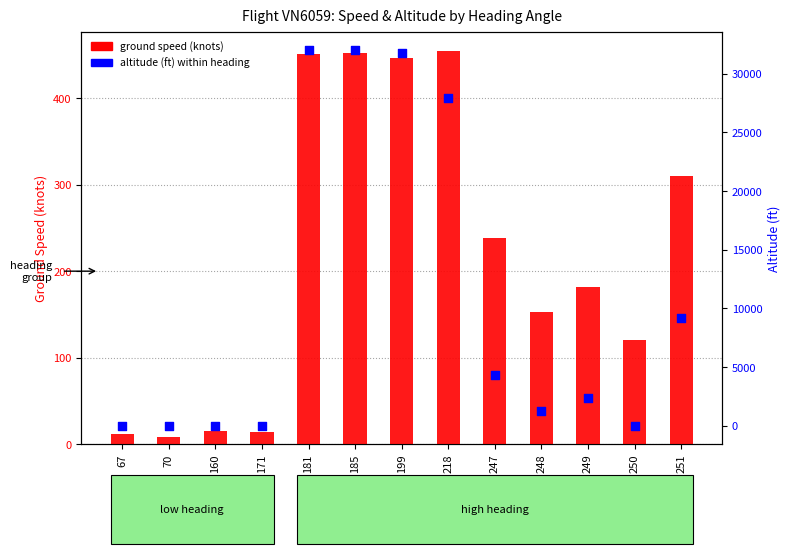

Which series has the largest Y range (max minus min)?

altitude (ft)